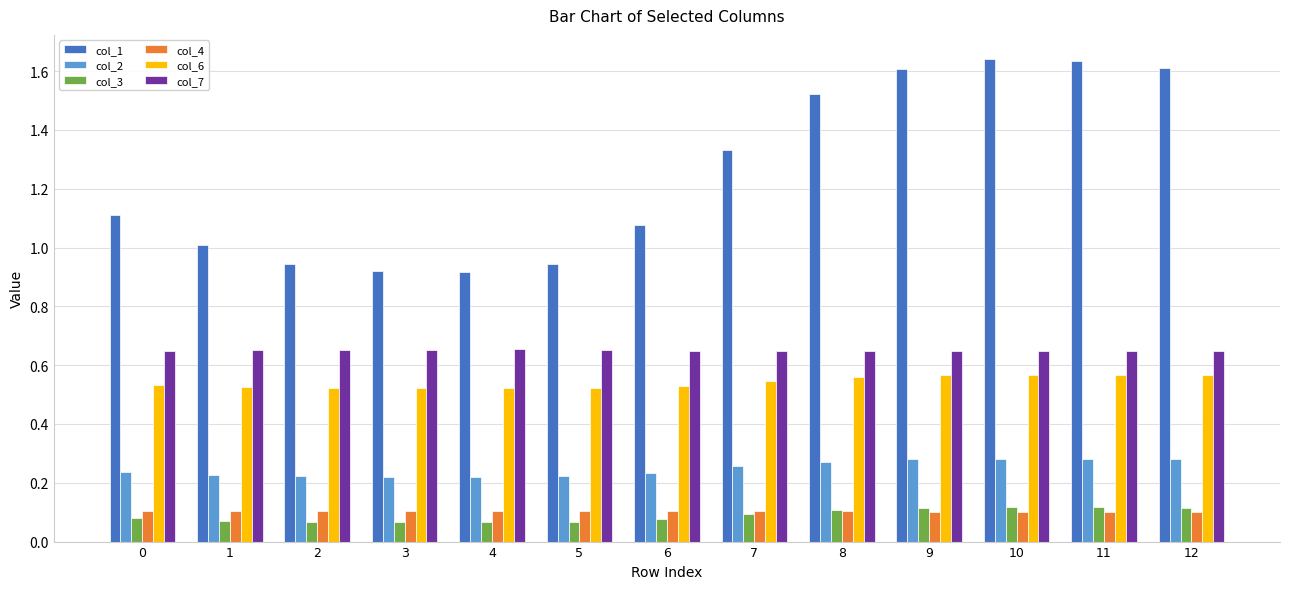

Which series has the largest total across all categories?

col_1